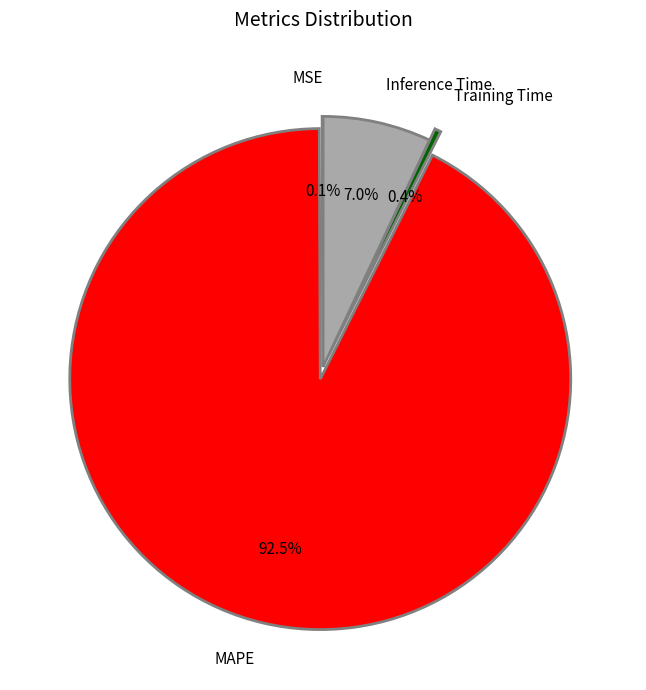

Which slice is the largest?

MAPE